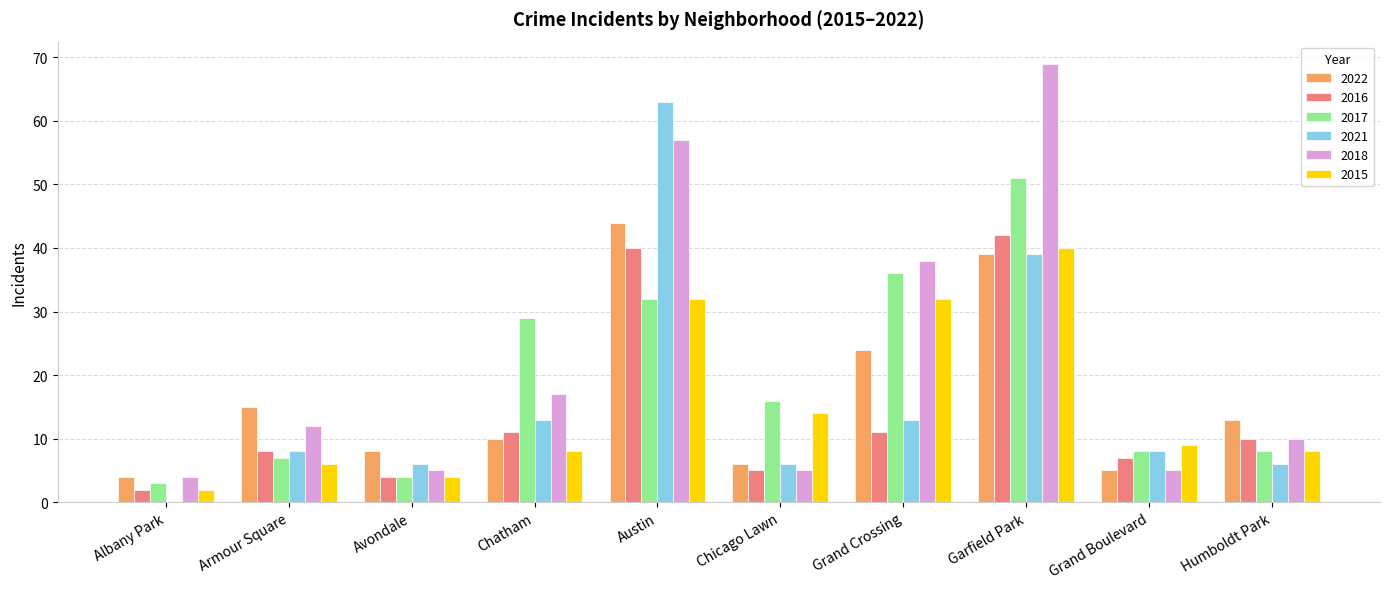

What is the average value of the 2017 series?

19